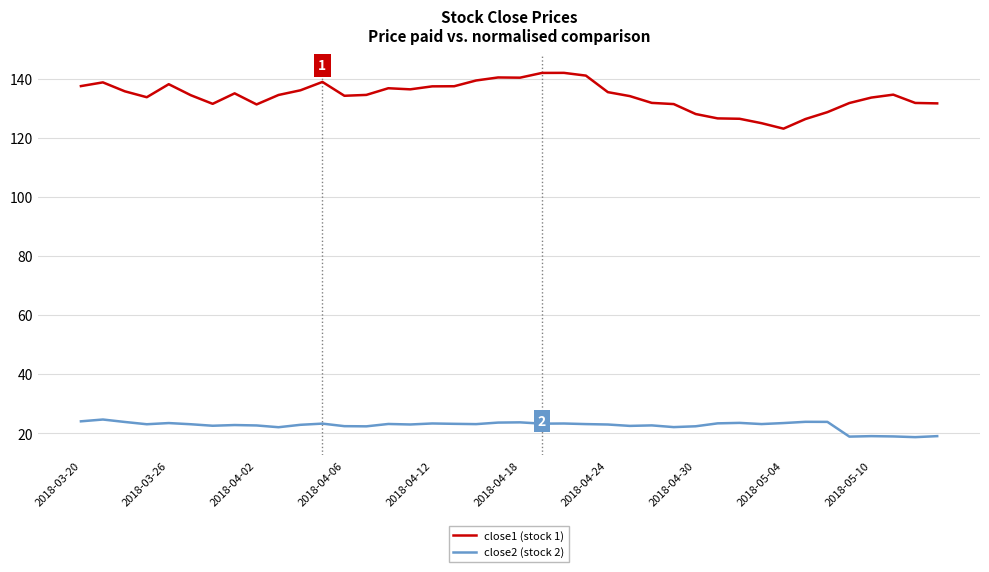

Rank the series by their maximum value, from highest to lowest.

close1 (stock 1), close2 (stock 2)